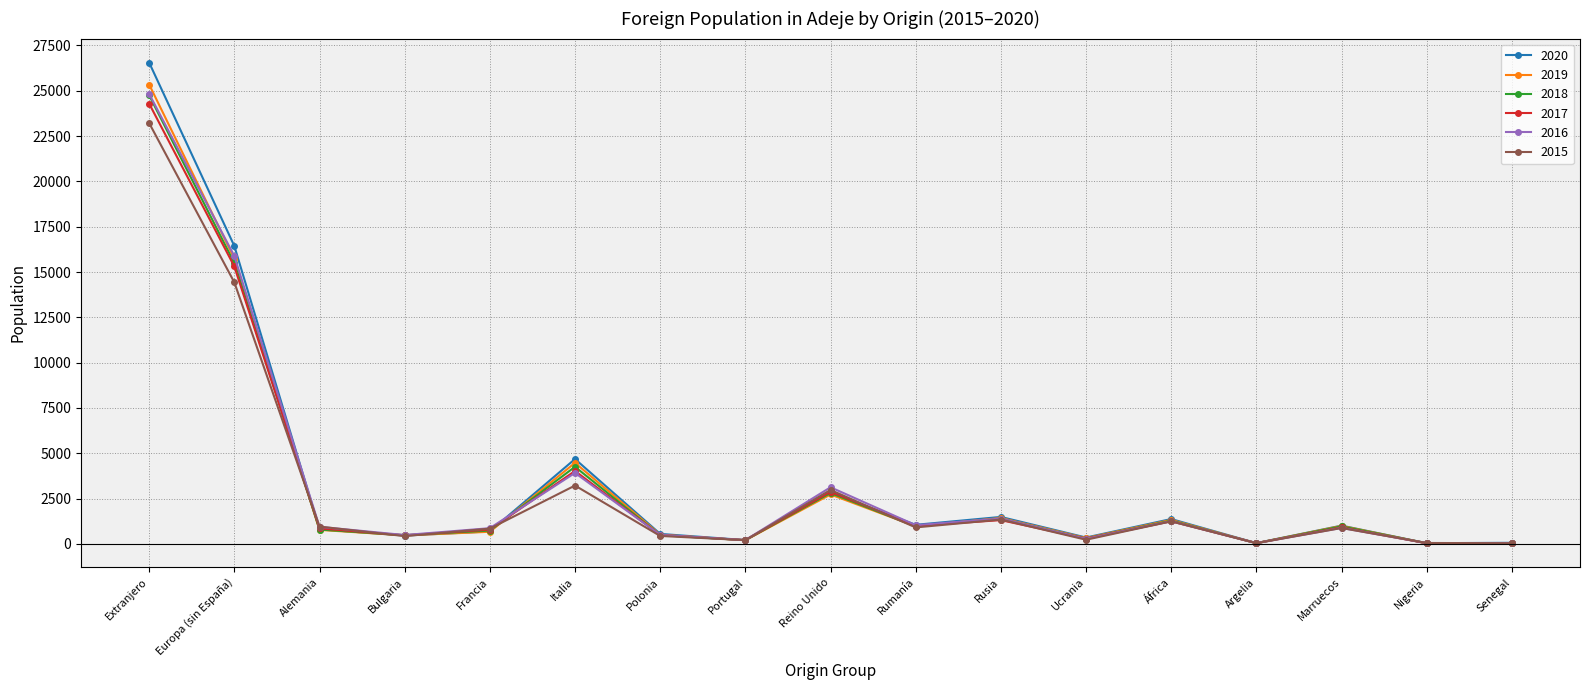

Which series has the largest range (max minus min)?

2020